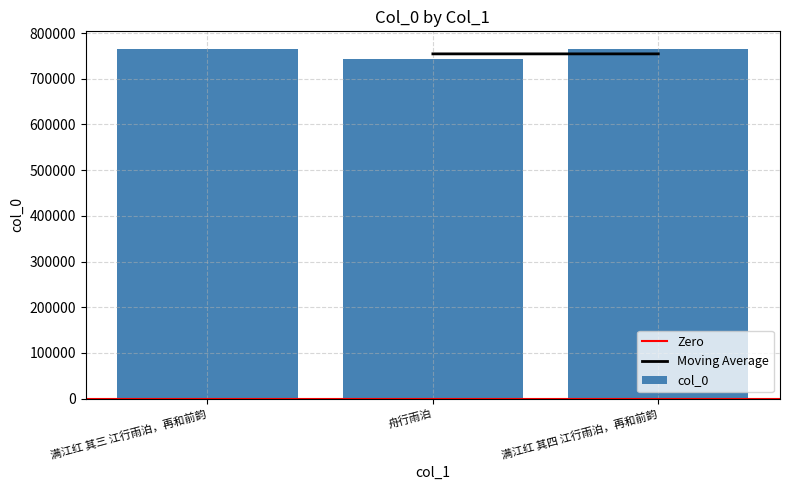

True or false: the data shows 765590 at 满江红 其四 江行雨泊，再和前韵.

True